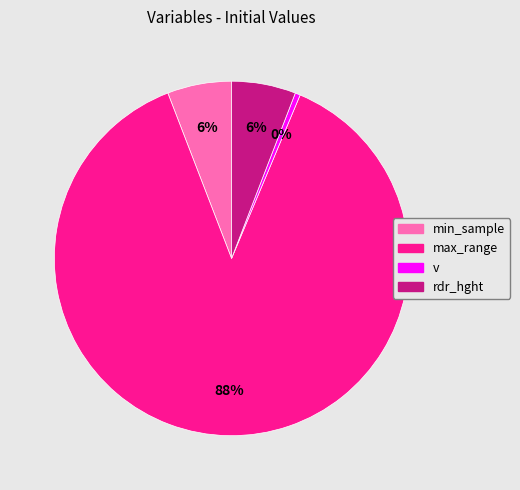

Which category has the biggest portion of the pie?

max_range